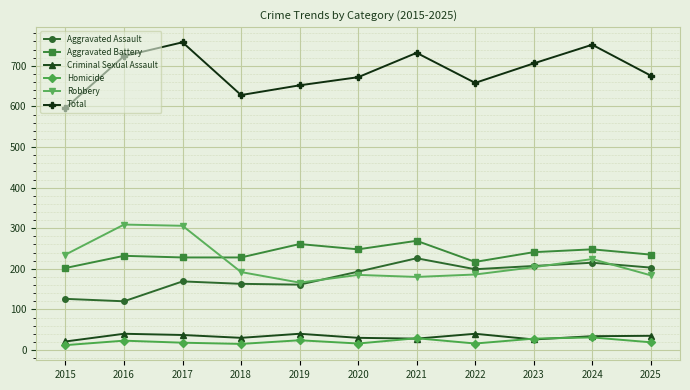

How many categories are shown in the chart?

11